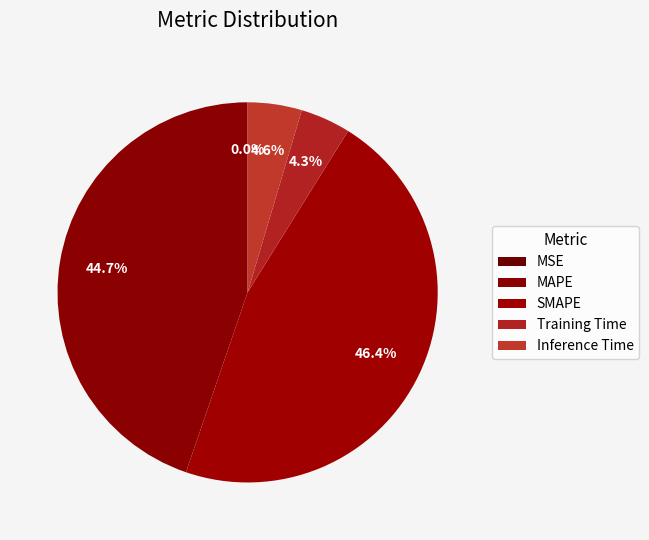

Is there a majority slice in this chart?

No